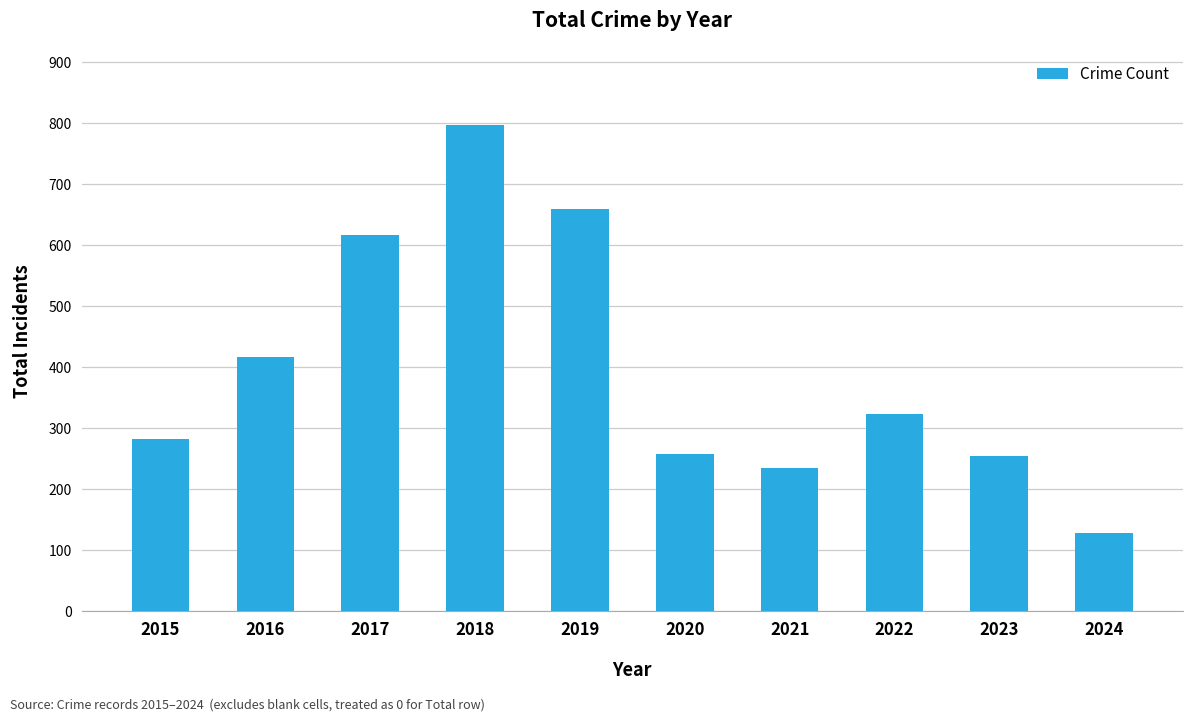

What is the value of the 1st bar from the left?

282